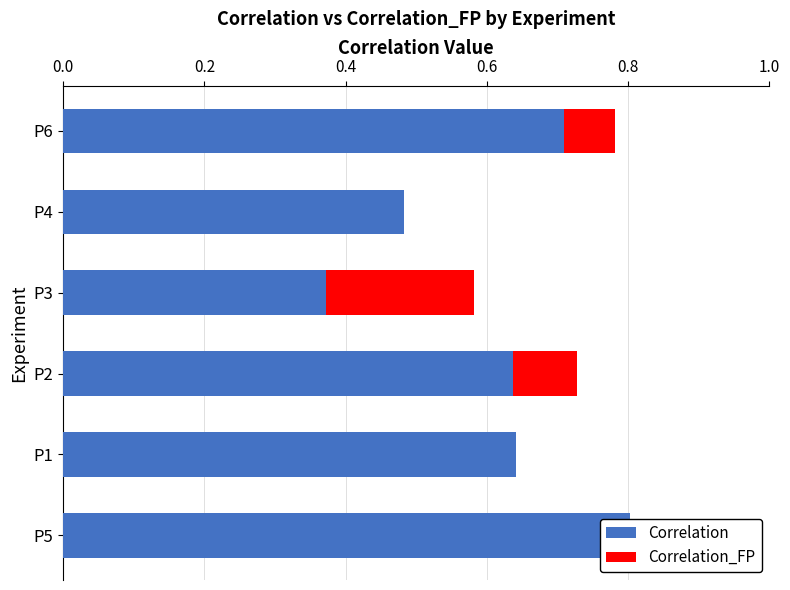

What is the difference between the maximum and minimum values?

0.3